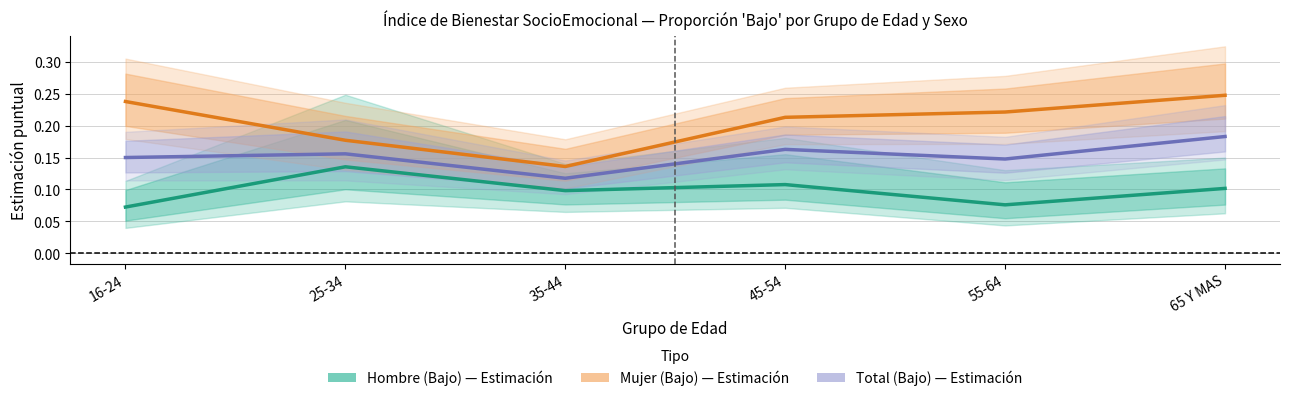

What are all the series names shown in the legend?

Hombre (Bajo), Mujer (Bajo), Total (Bajo)